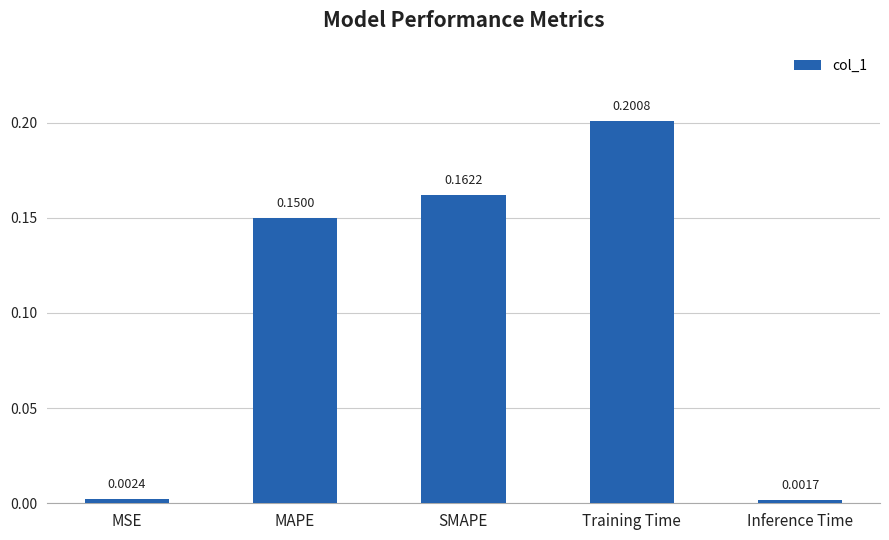

Which category has the lowest value across all series?

Inference Time